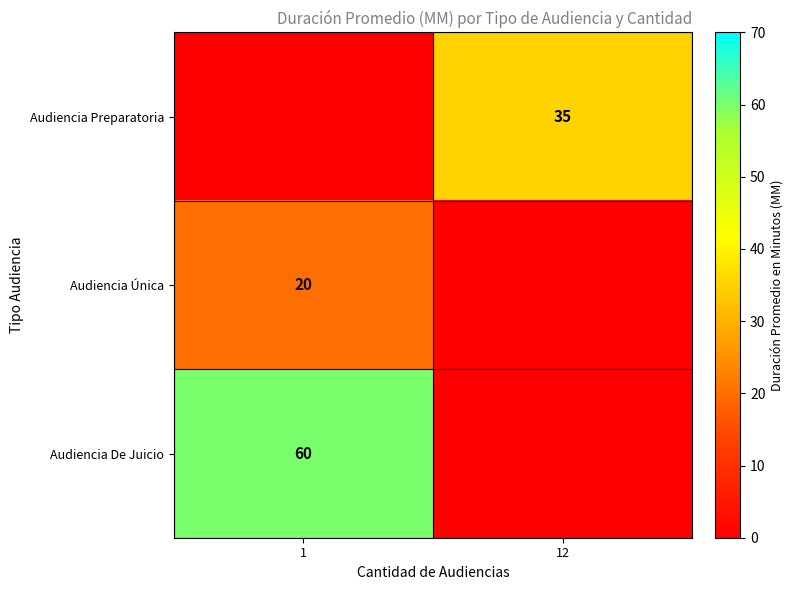

Is it true that Audiencia Preparatoria equals 35 at 12?

True